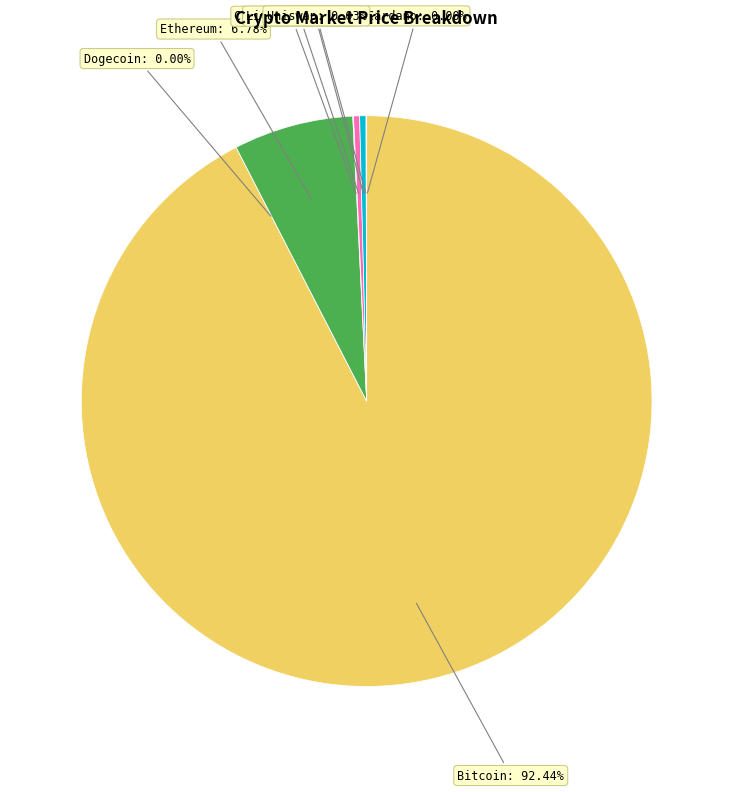

Is there any slice that represents more than half of the pie?

Yes